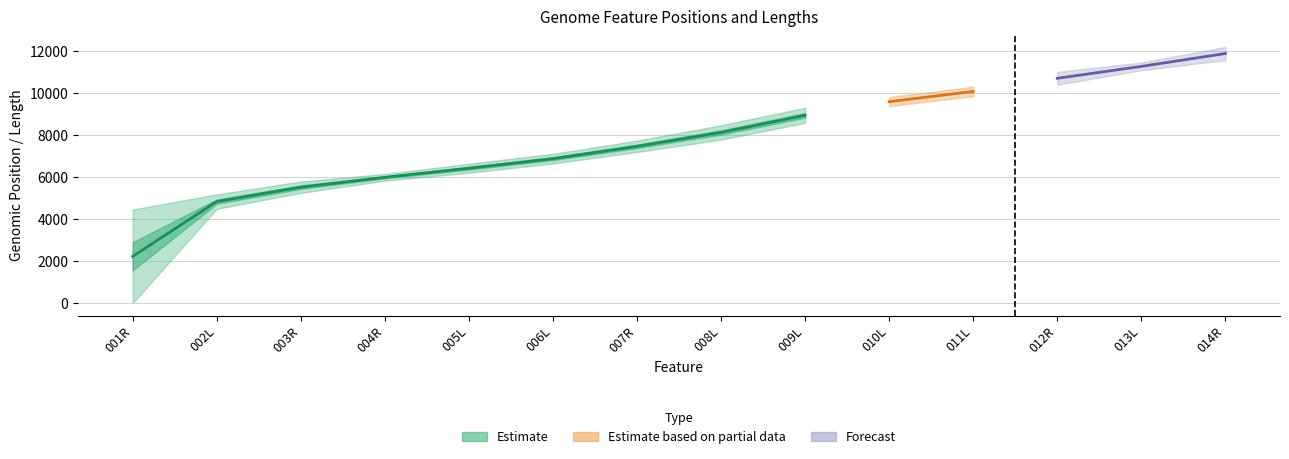

True or false: Maximum has a value of 5548 at 014R.

False